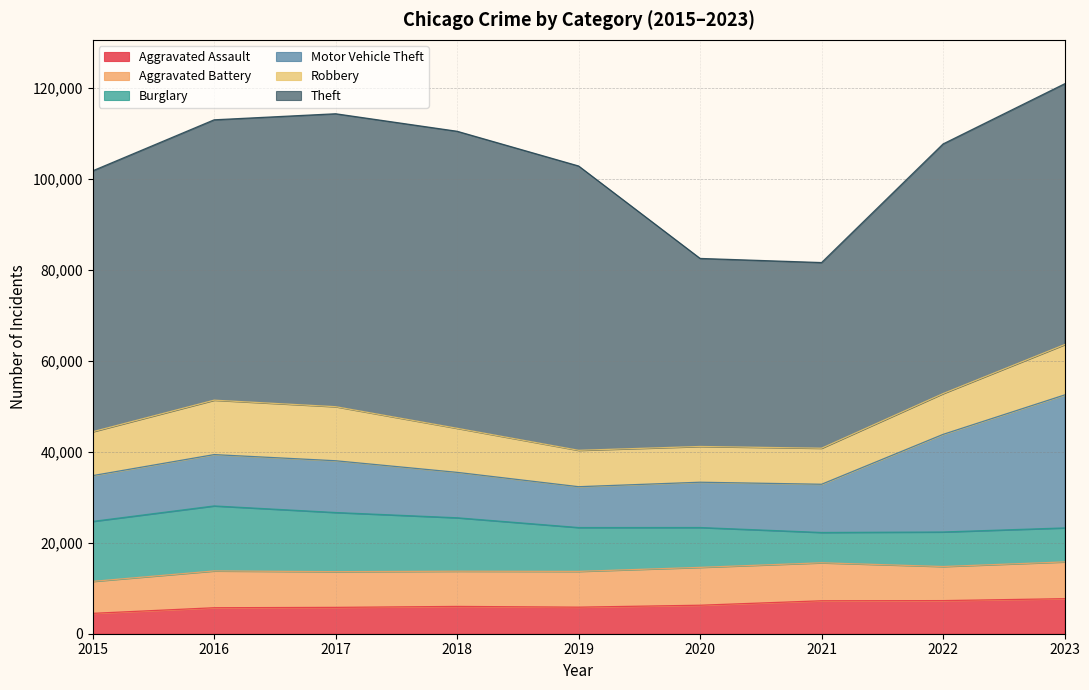

At which label does Theft first exceed 57350?

2016